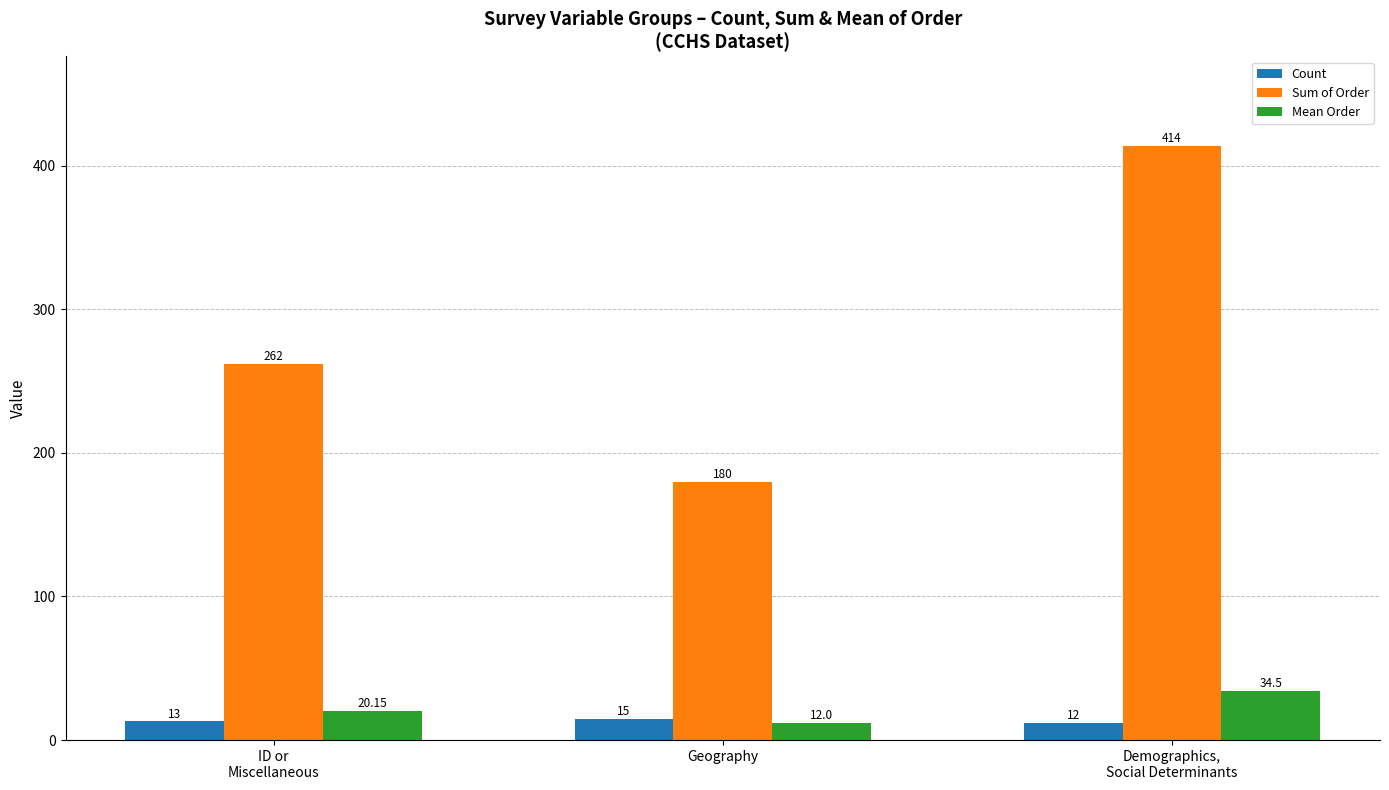

Which series has the largest range (max minus min)?

Sum of Order